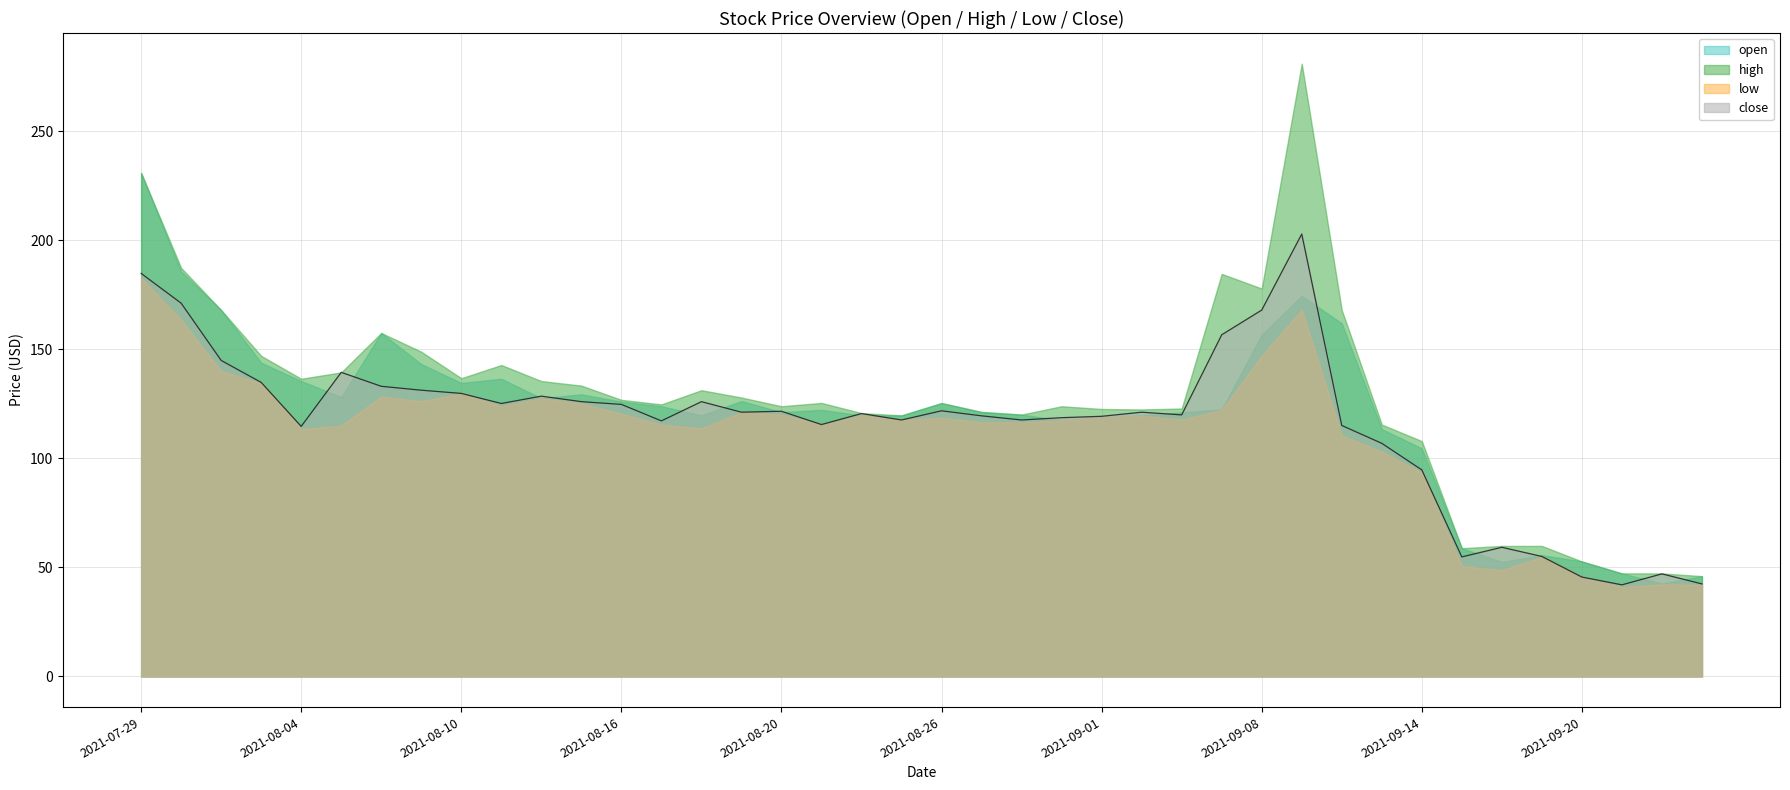

Does the chart have visible grid lines?

Yes